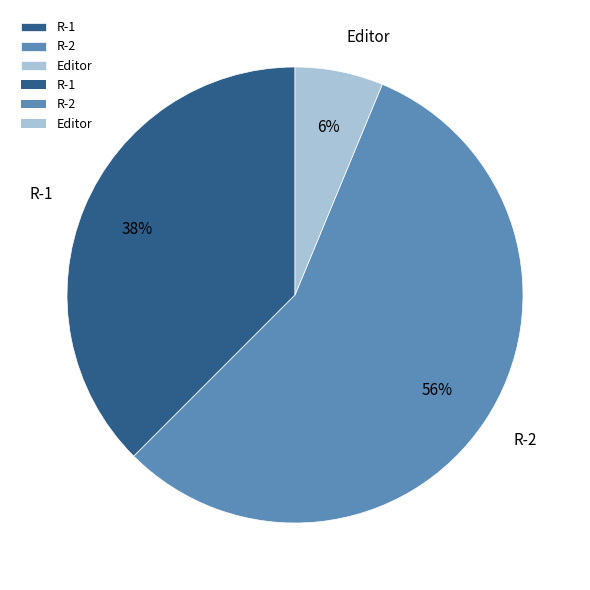

Is there a majority slice in this chart?

Yes